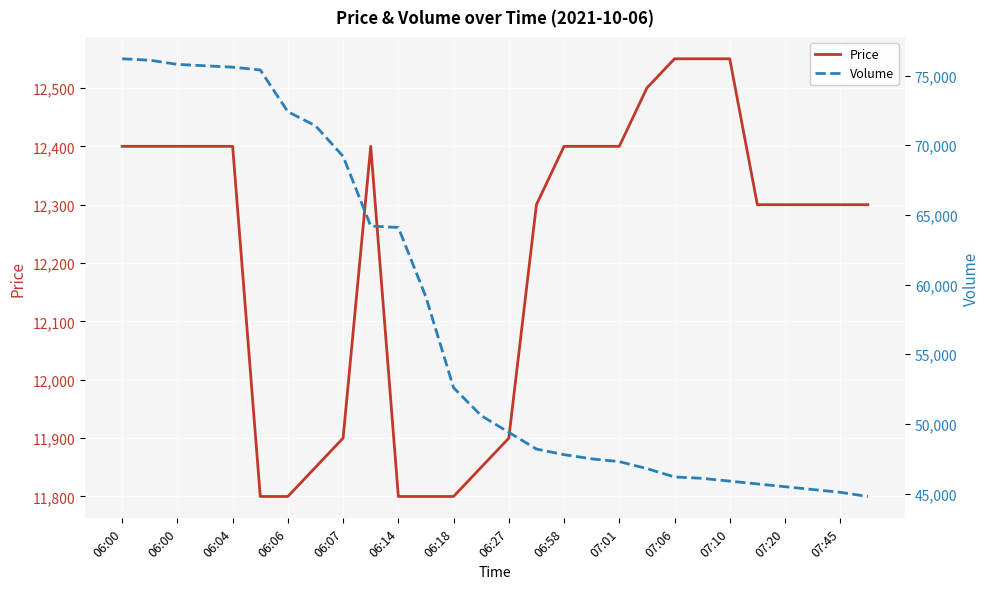

At how many categories does at least one series exceed 73502?

6